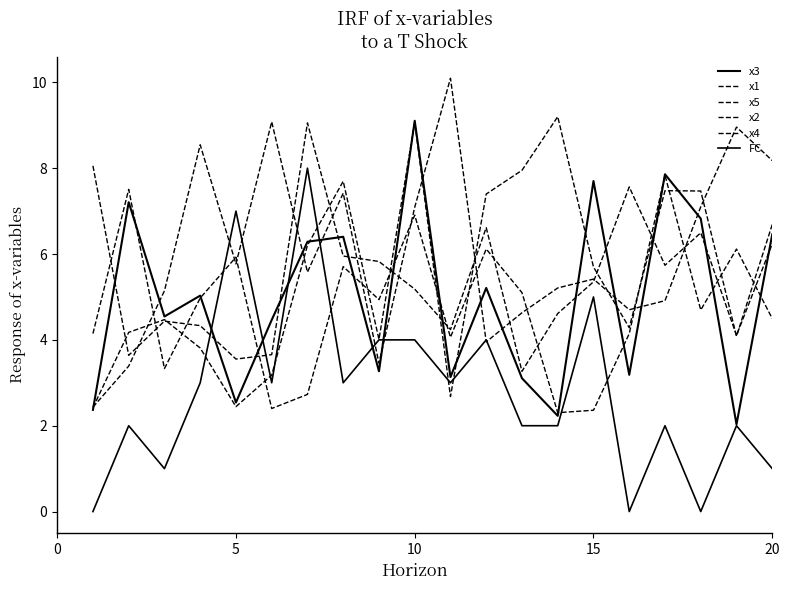

Is this an area chart (filled region under the line)?

No